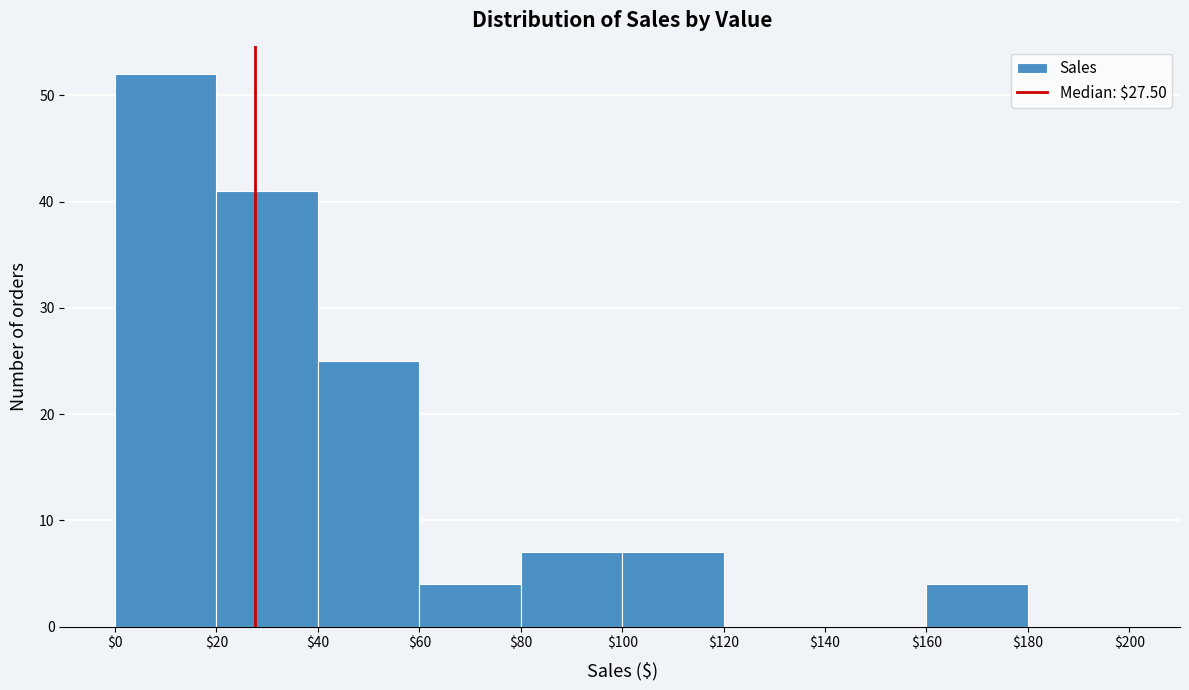

Reading left to right, list every bar in this chart as the range it spans on the x-axis followed by its height. The values are not printed on the chart, so give them approximately, as read against the axis.

$0 to $20: 52
$20 to $40: 41
$40 to $60: 25
$60 to $80: 4
$80 to $100: 7
$100 to $120: 7
$120 to $140: 0
$140 to $160: 0
$160 to $180: 4
$180 to $200: 0